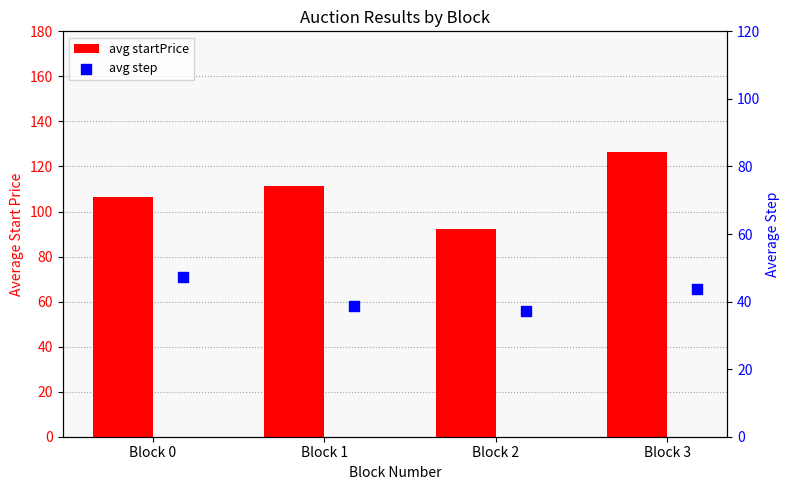

Which series reaches the minimum Y coordinate?

avg step